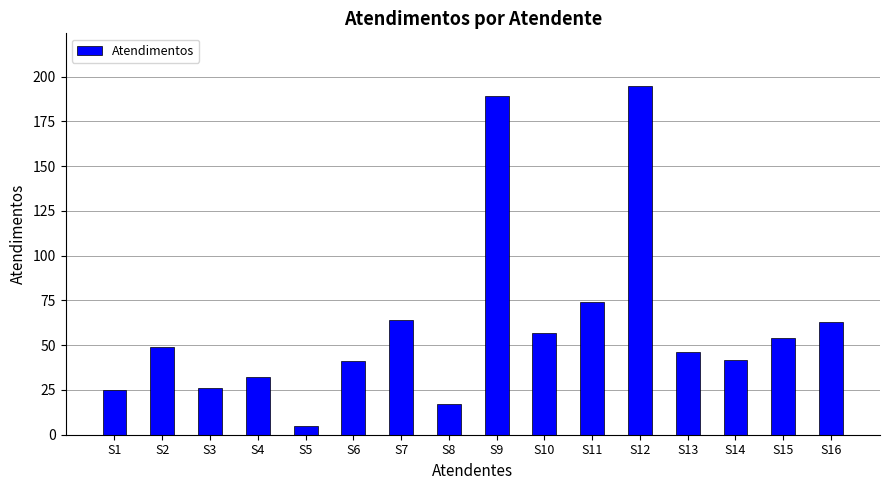

What is the average value?

61